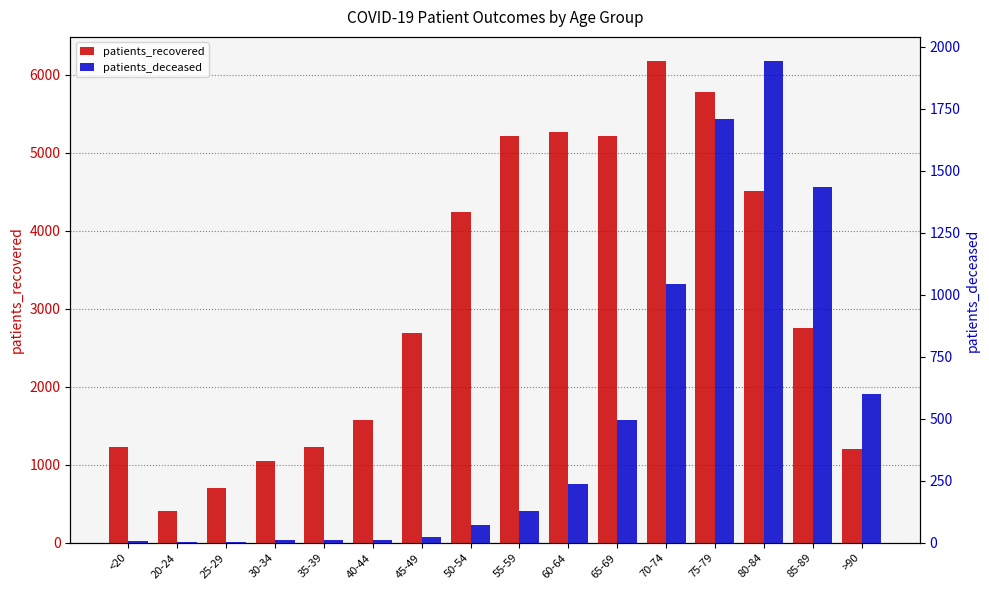

What is the sum of the patients_deceased values at 65-69 and 85-89?

1931